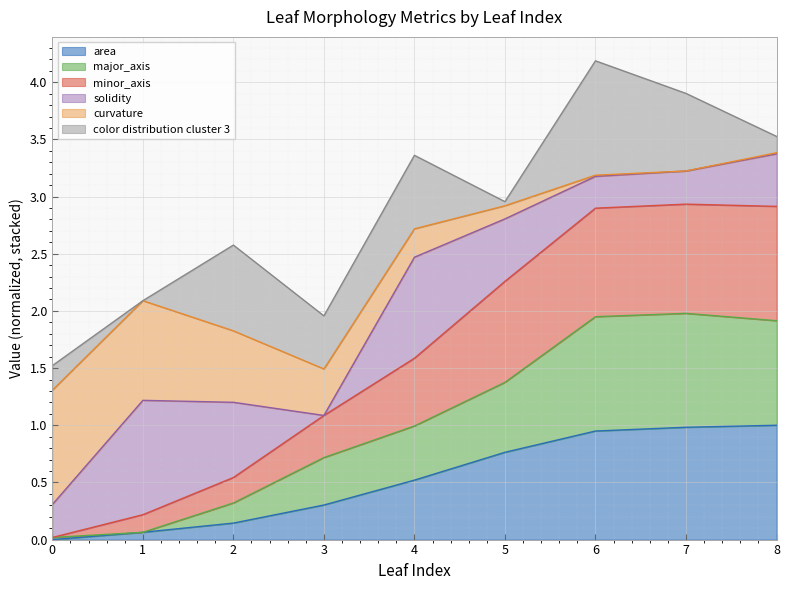

What is the sum of all minor_axis values?

14.5